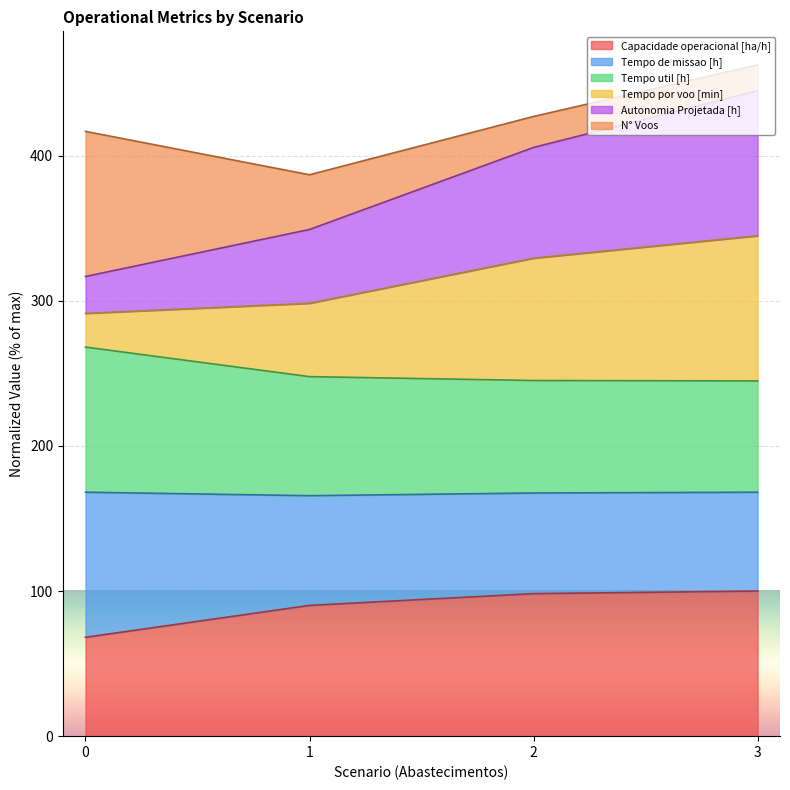

What is the maximum value for Capacidade operacional [ha/h]?

100.0